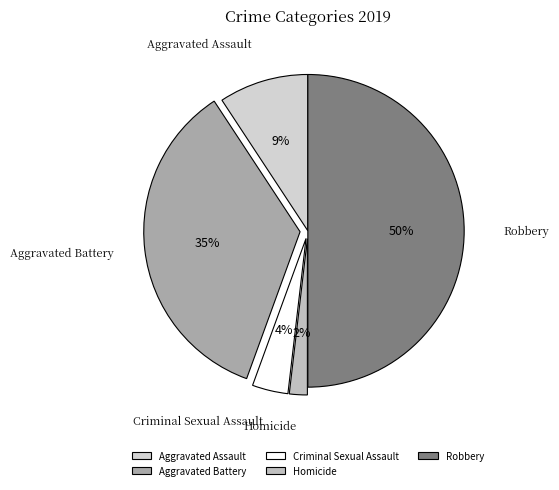

What is the smallest slice in the pie chart?

Homicide